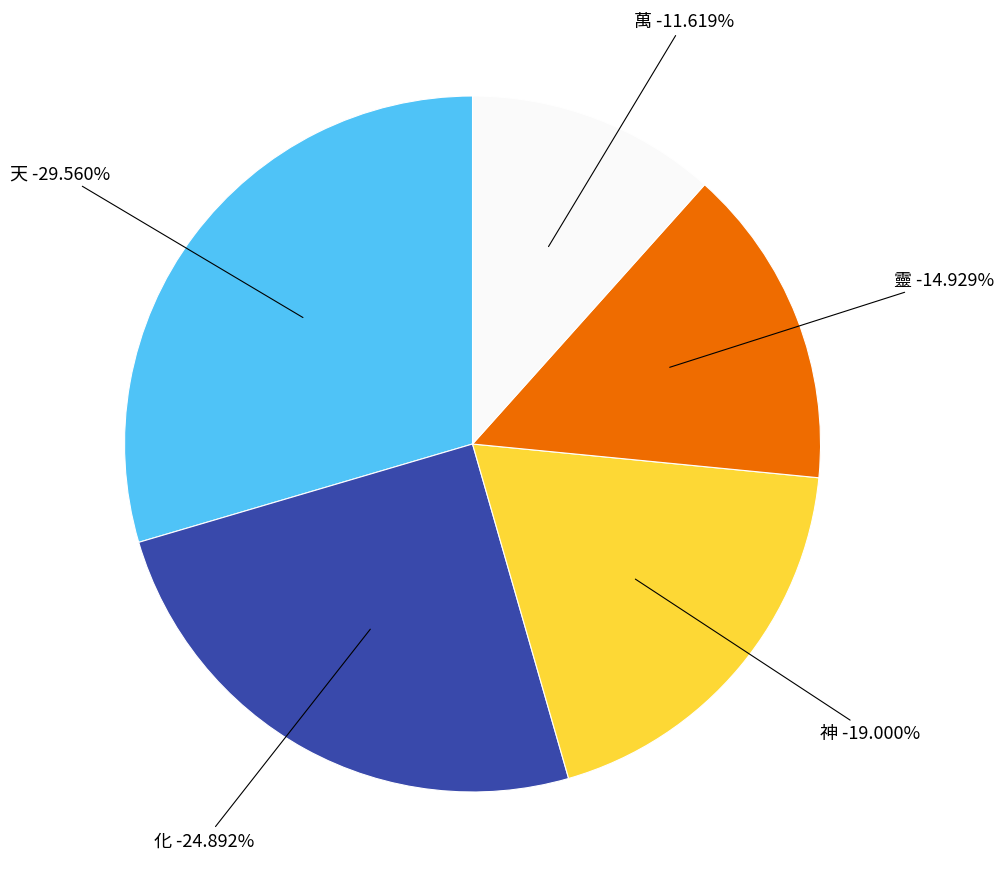

Combined, do 靈 and 萬 account for over 50%?

No